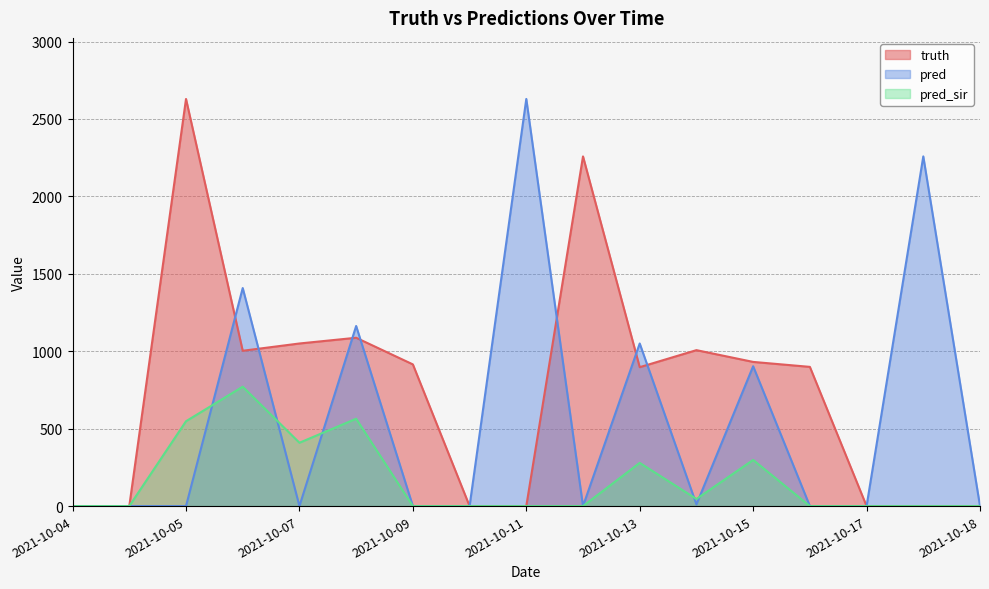

What is the greatest value displayed?

2629